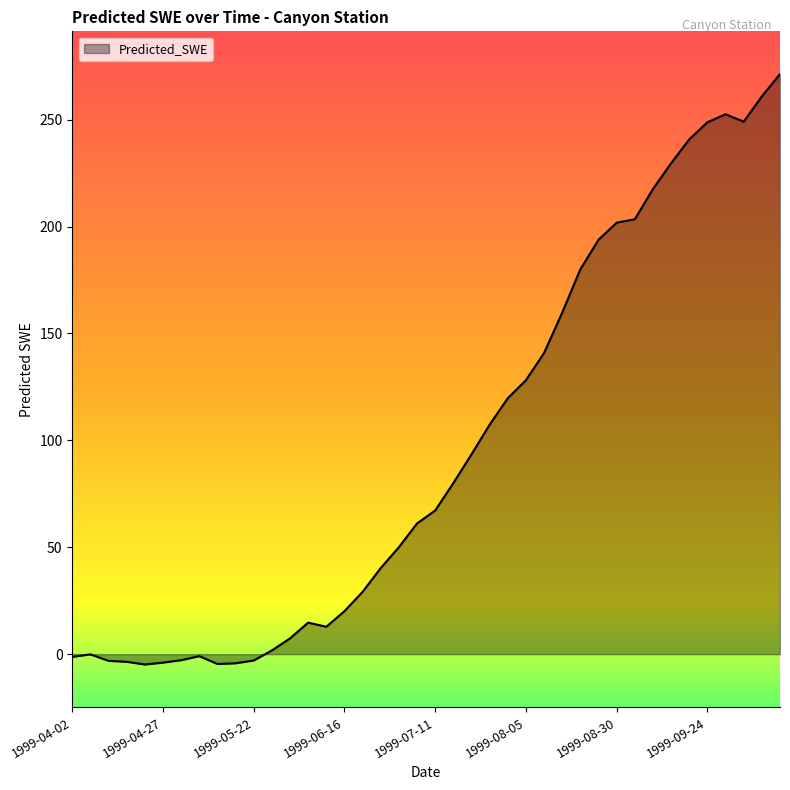

What is the greatest value displayed?

271.3